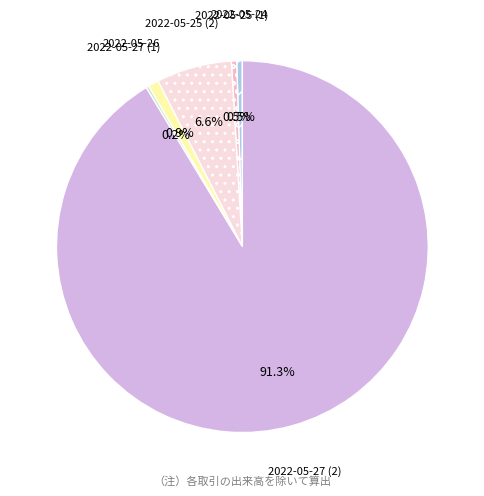

How much of the chart is everything except 2022-05-26?

99.1%